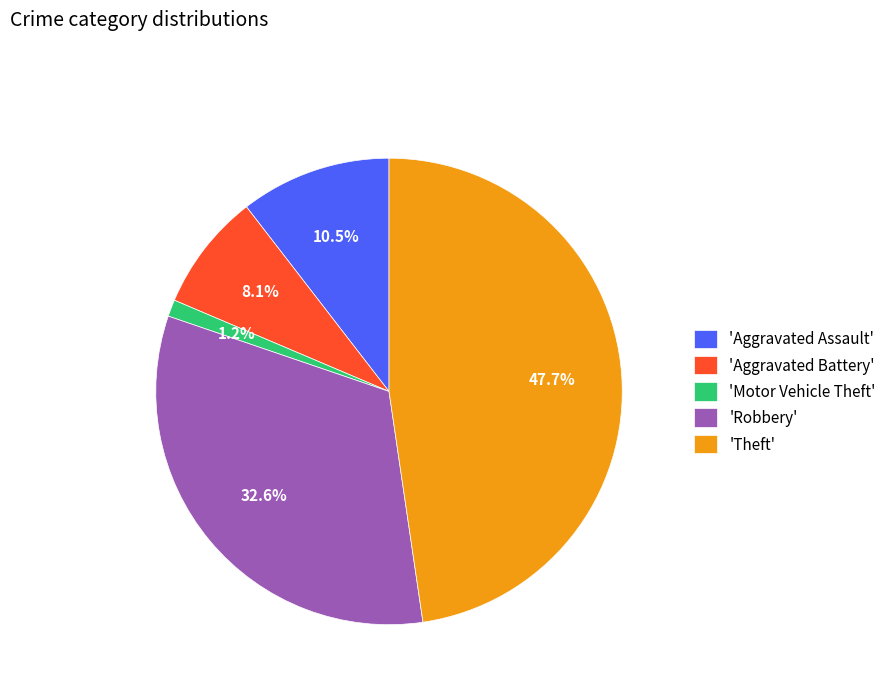

Combined, do 'Aggravated Battery' and 'Aggravated Assault' account for over 50%?

No